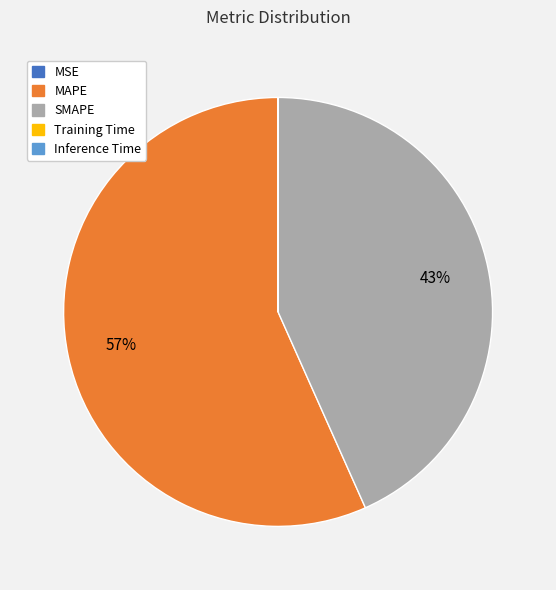

What percentage is the MAPE slice, to the nearest percent?

57%